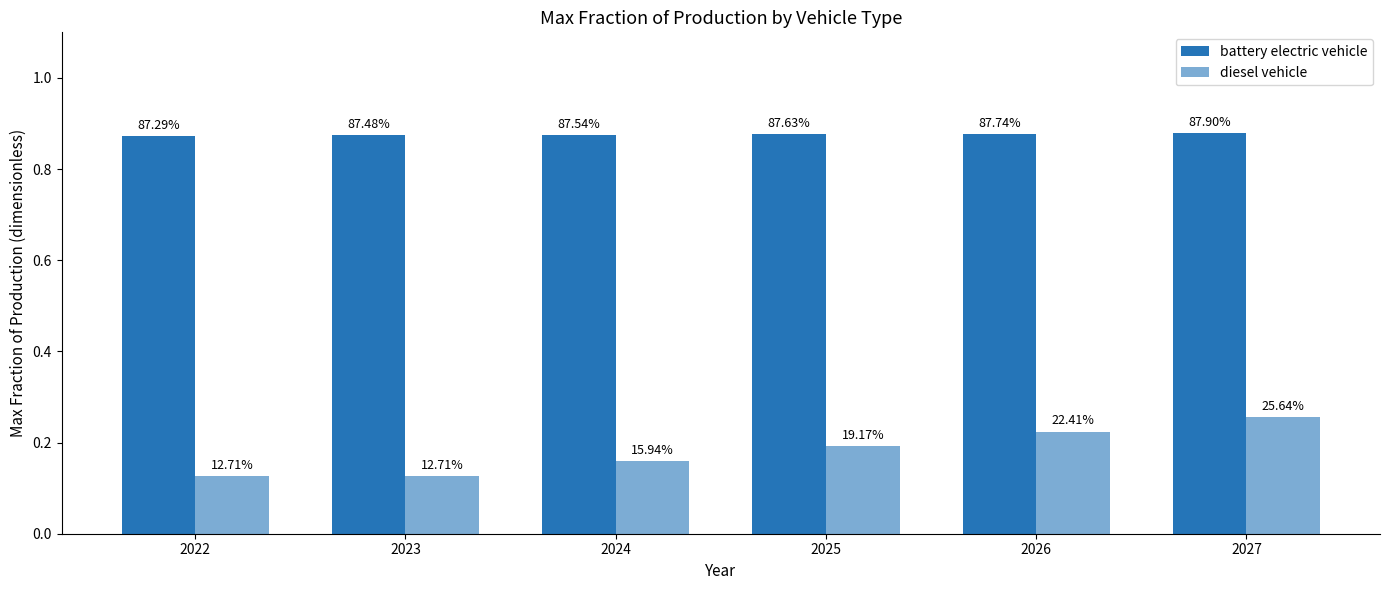

Does the chart contain stacked bars?

No